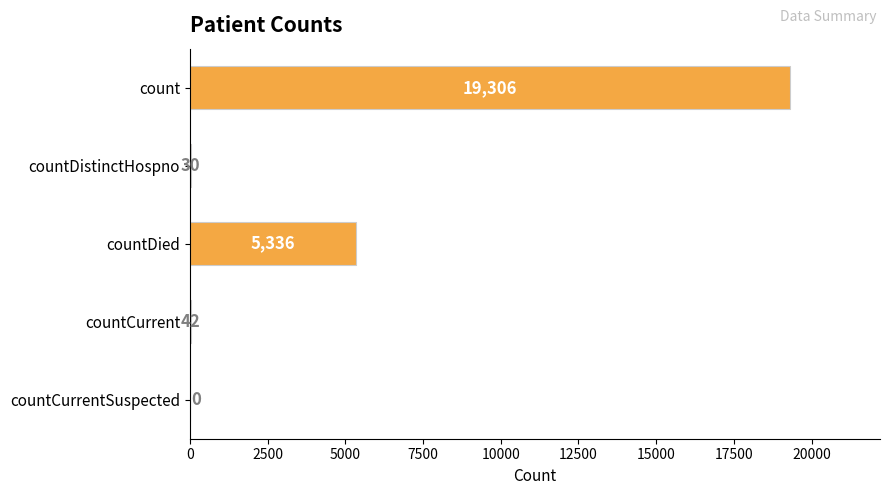

How many positive values are there?

4